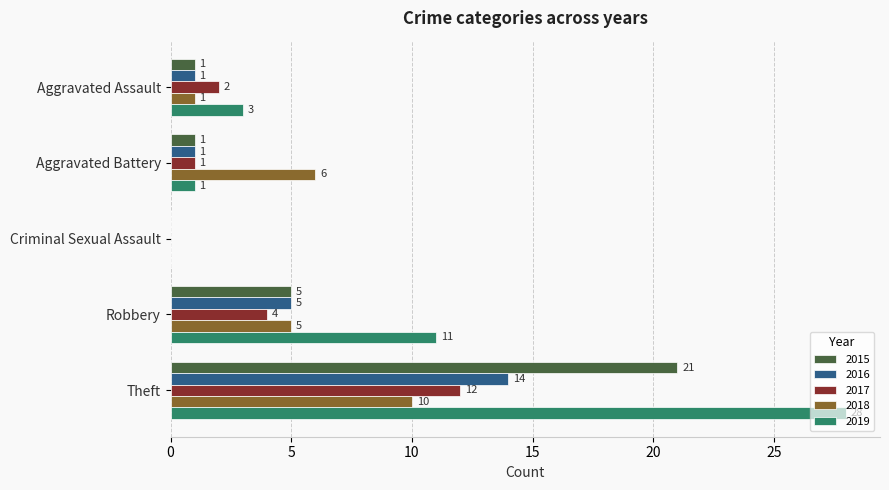

The value of 2018 at Theft is 7. True or false?

False